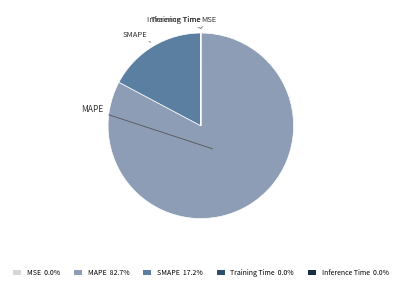

Is MAPE the majority of the pie?

Yes